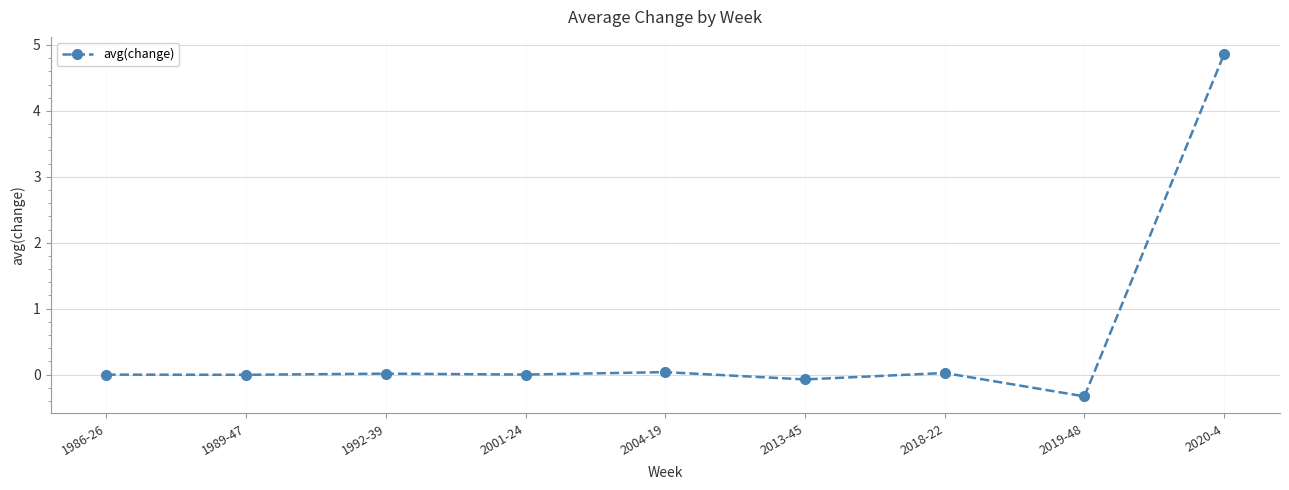

Is it true that the value at 1992-39 is 0.0?

True